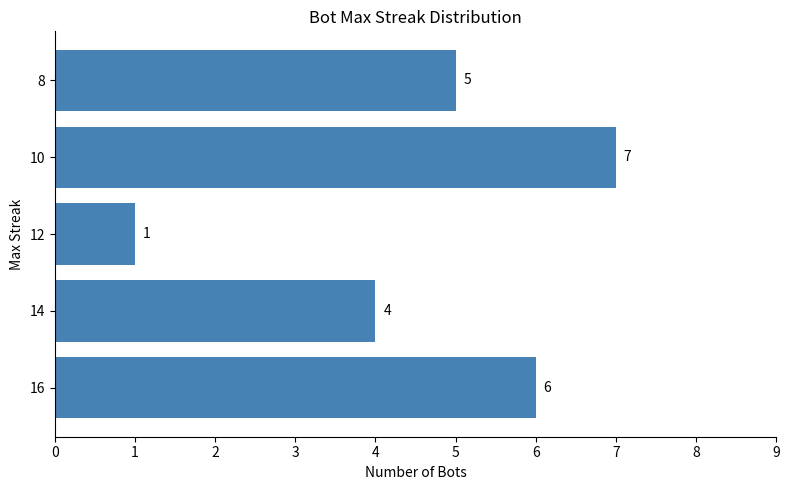

What value does the data have at 16?

6